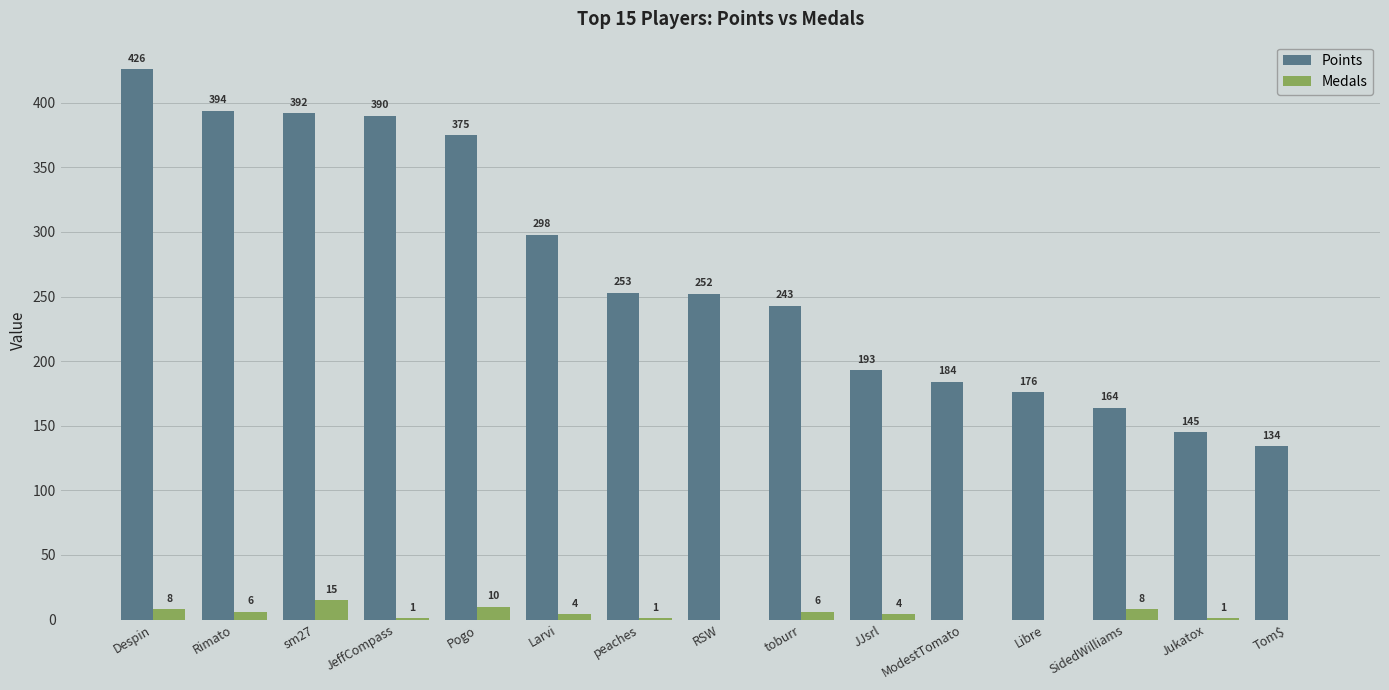

Read the Medals value at sm27, to the nearest 5.

15